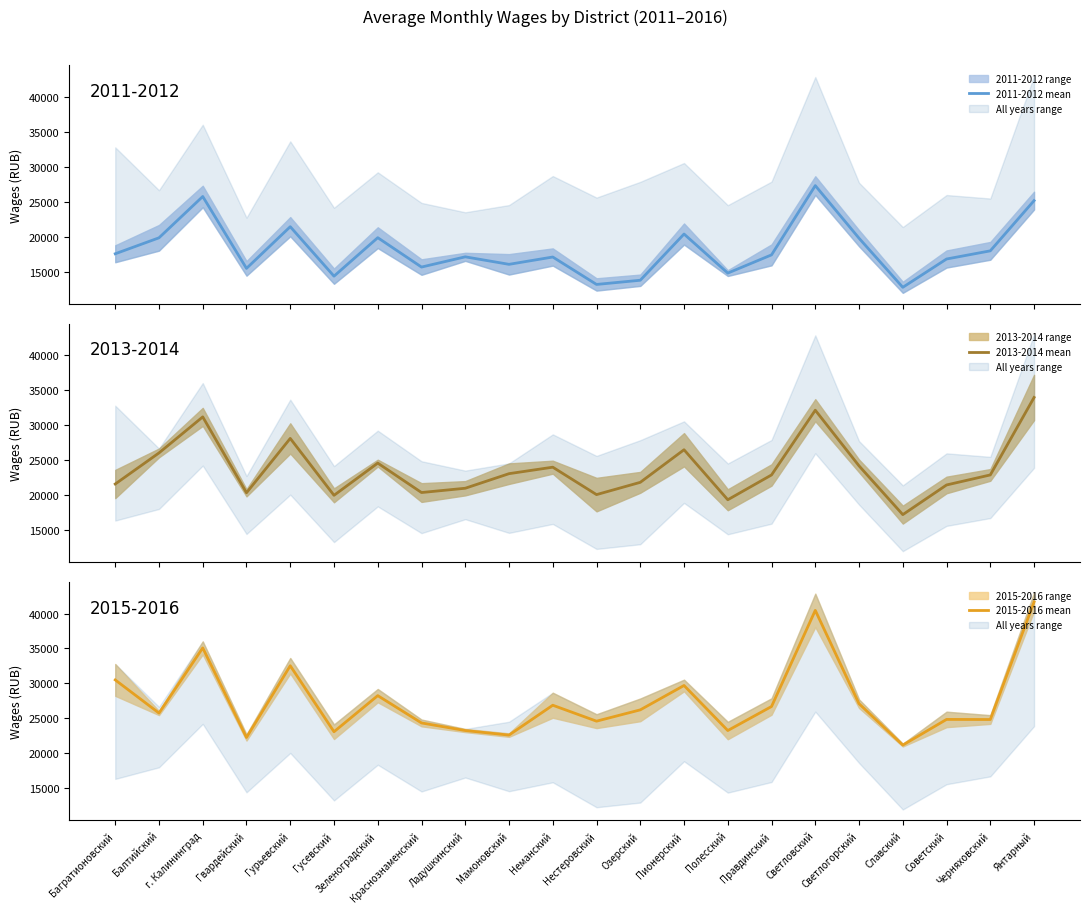

Which series has the largest total across all categories?

2015-2016 mean